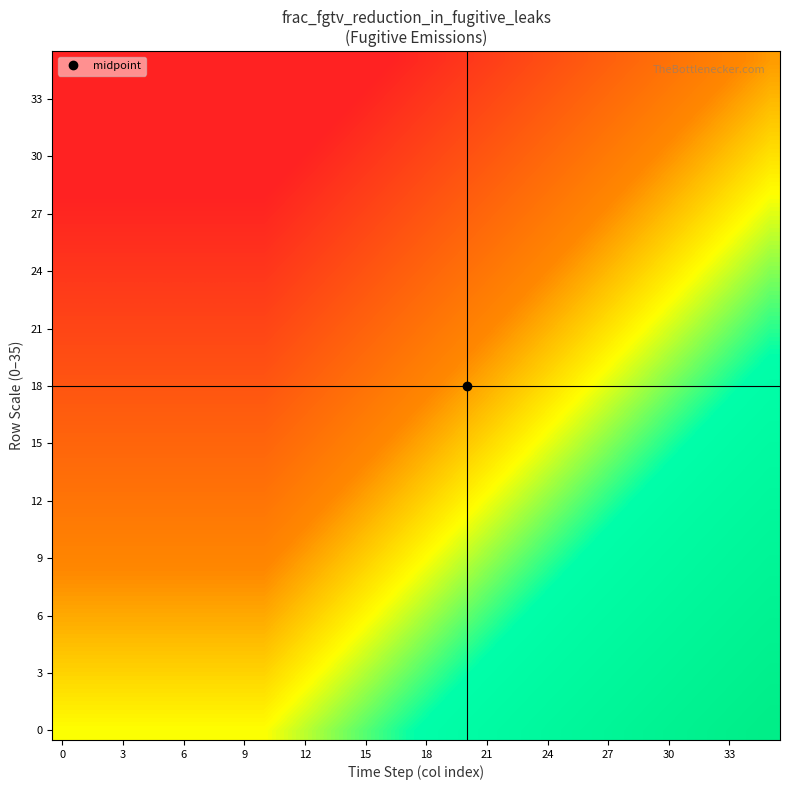

At which category does the chart reach its peak across all series?

35